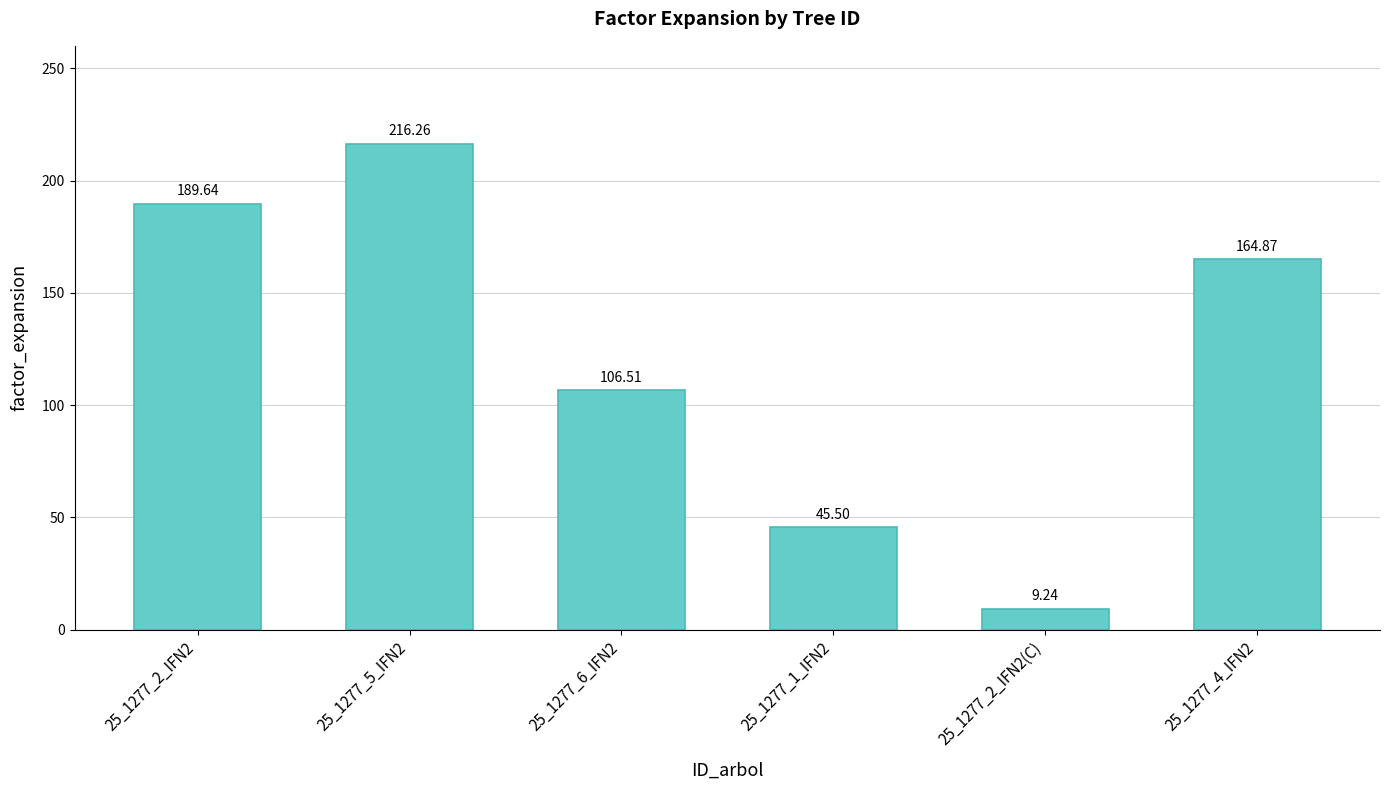

The value at 25_1277_4_IFN2 is 99.9. True or false?

False